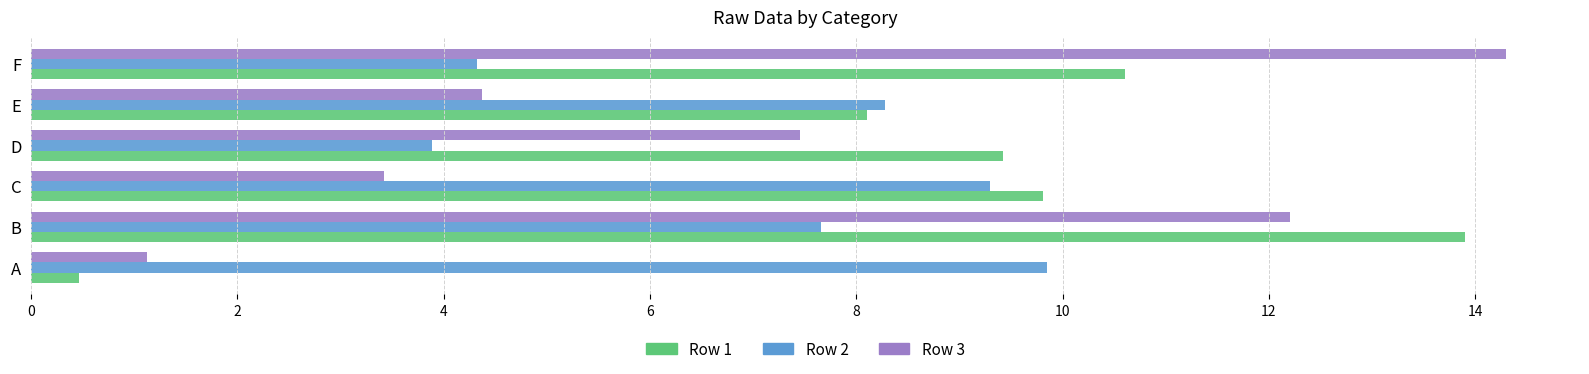

Rank the series at F from lowest to highest value.

Row 2, Row 1, Row 3